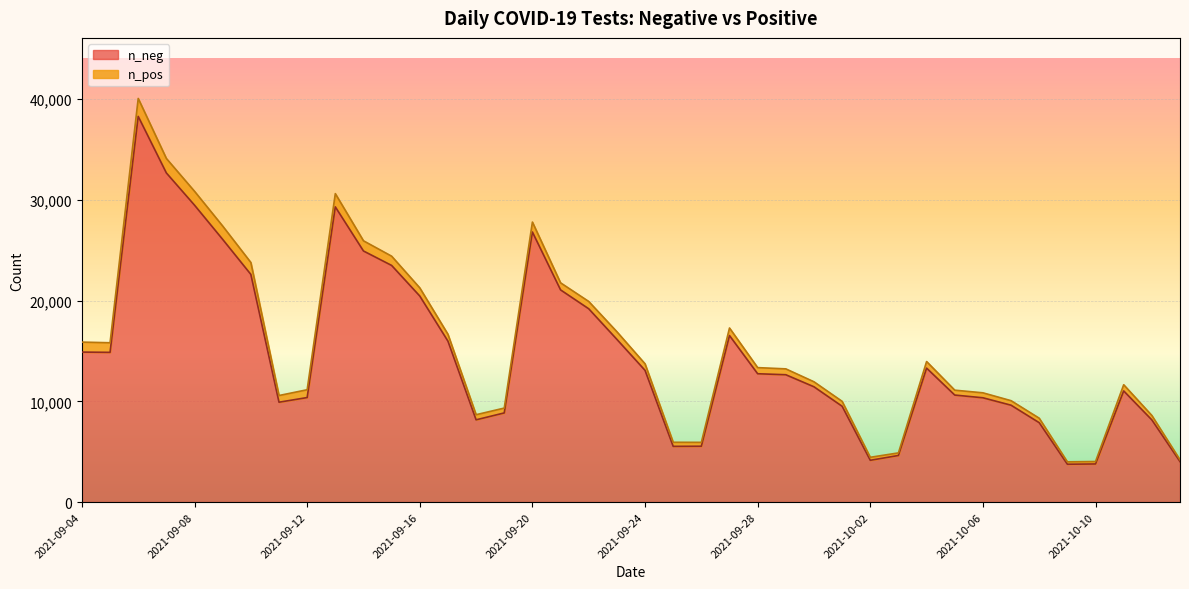

What is the difference between the maximum and minimum values in the n_neg series?

34537